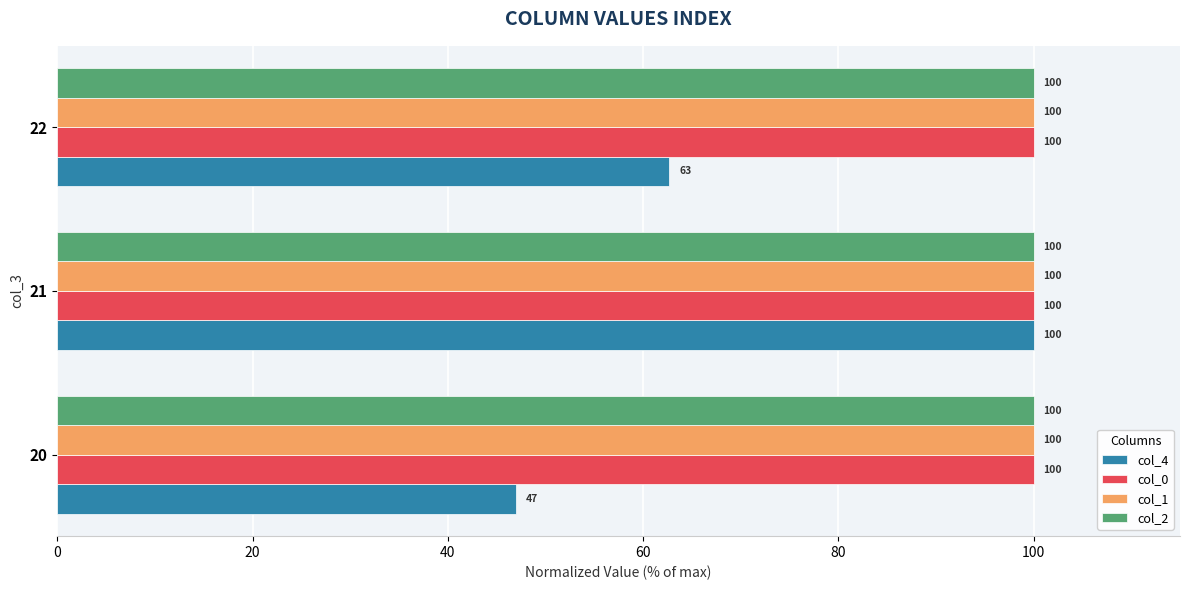

What are all the series names shown in the legend?

col_4, col_0, col_1, col_2